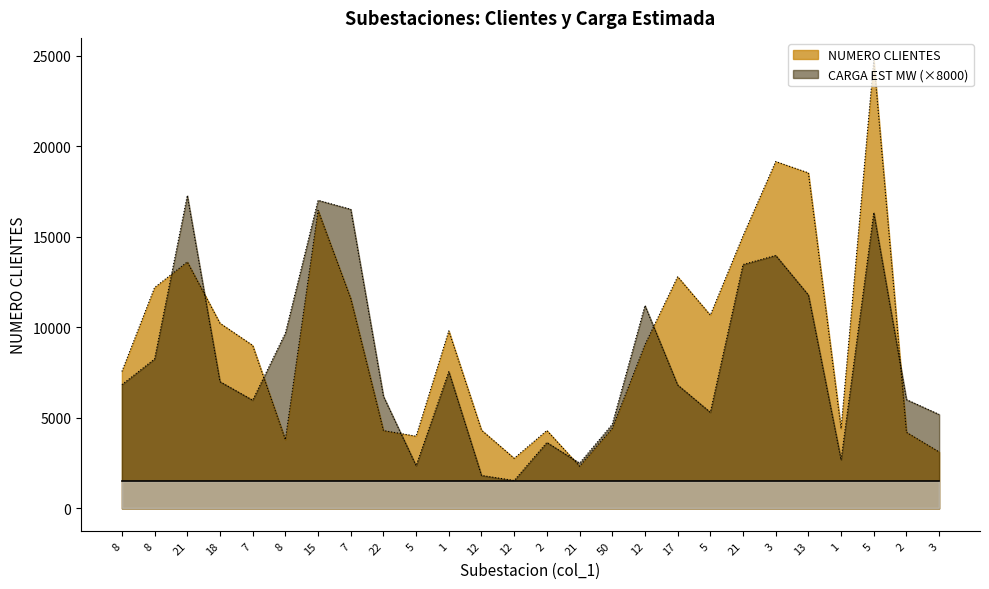

What is the difference between the second highest and minimum values in the CARGA EST MW series?

15472.0